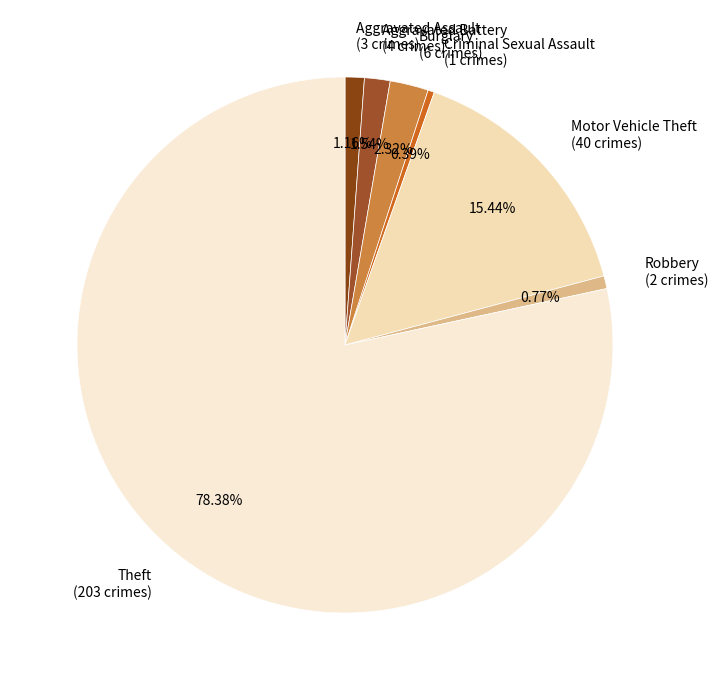

Do Theft (203 crimes) and Aggravated Battery (4 crimes) together represent more than half of the pie?

Yes